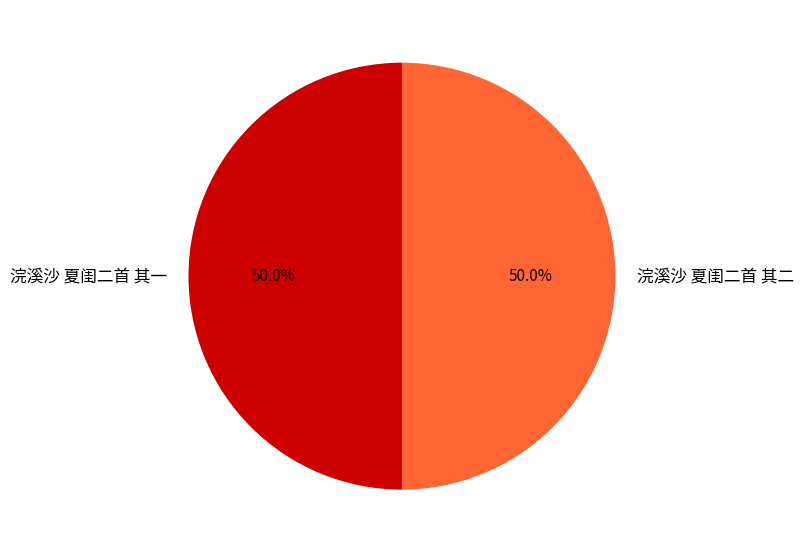

To the nearest percent, what is the combined percentage of 浣溪沙 夏闺二首 其一 and 浣溪沙 夏闺二首 其二?

100%